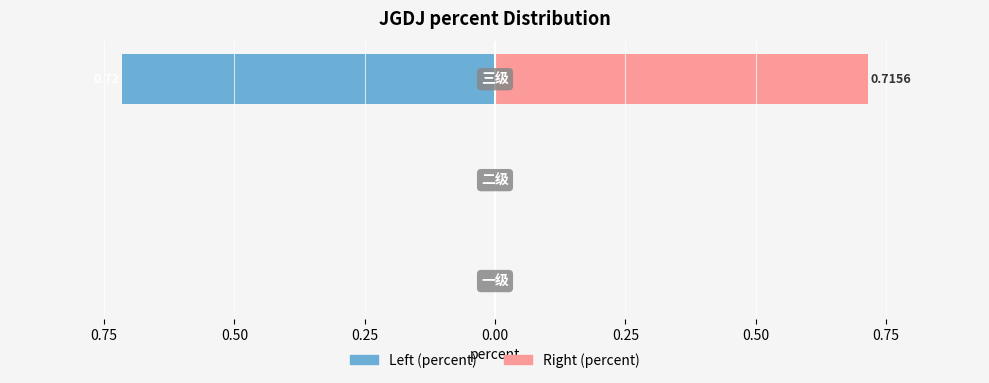

What is the maximum value shown in the chart?

0.7